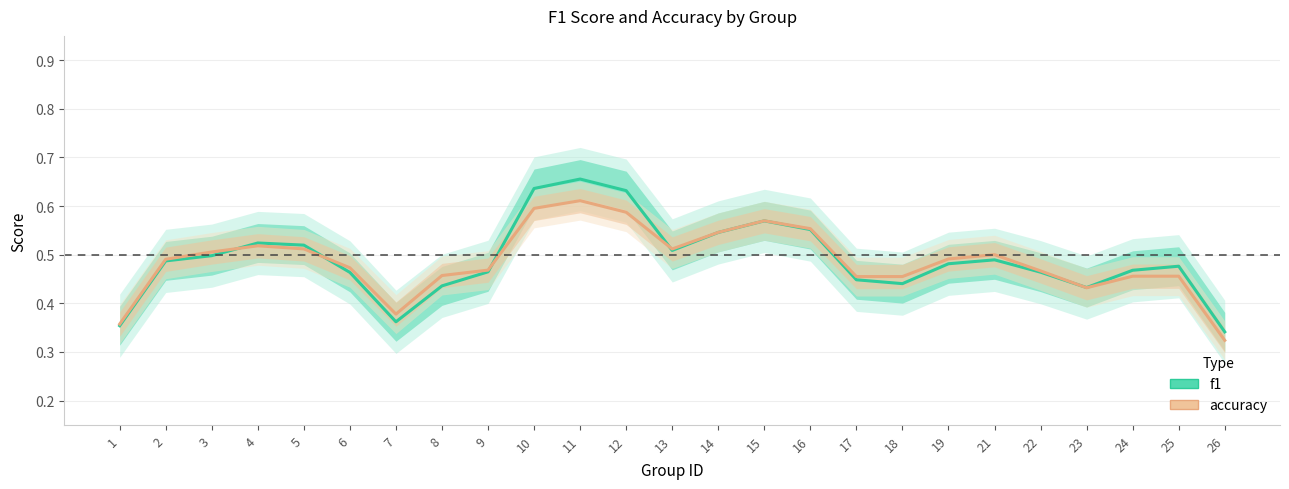

Rank the series by their maximum value, from lowest to highest.

accuracy, f1